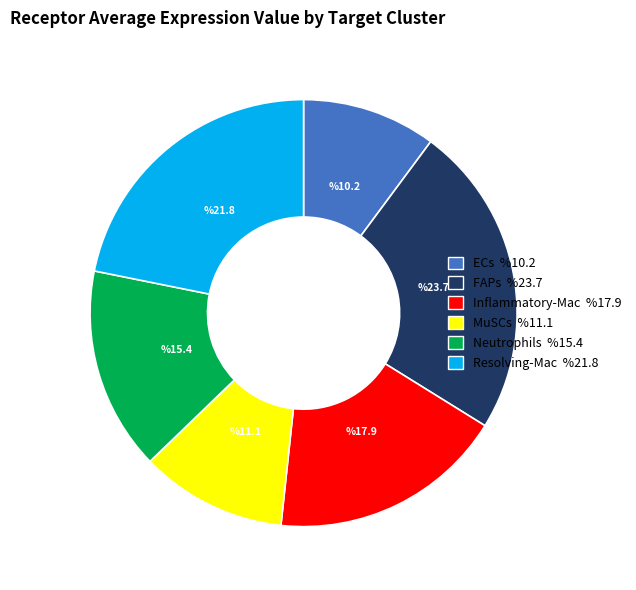

Is there any slice that represents more than half of the pie?

No